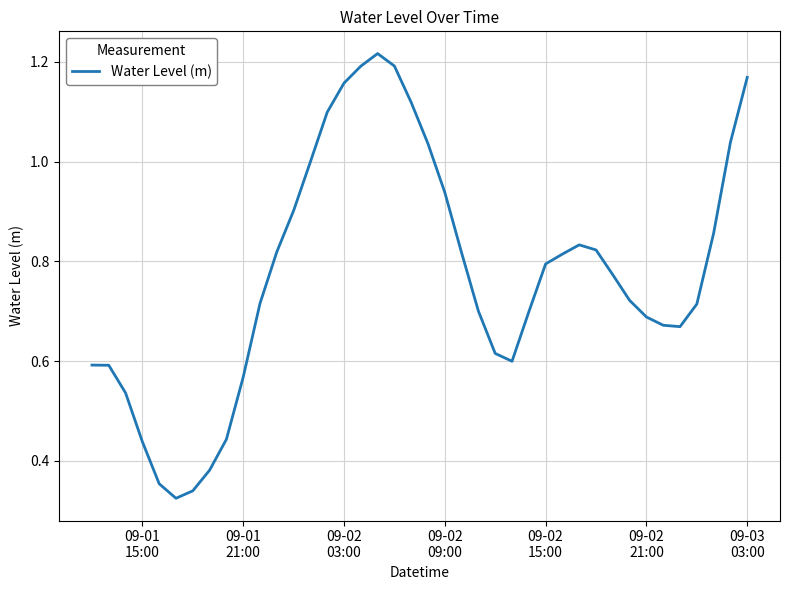

Does the chart display data point markers on the line(s)?

No